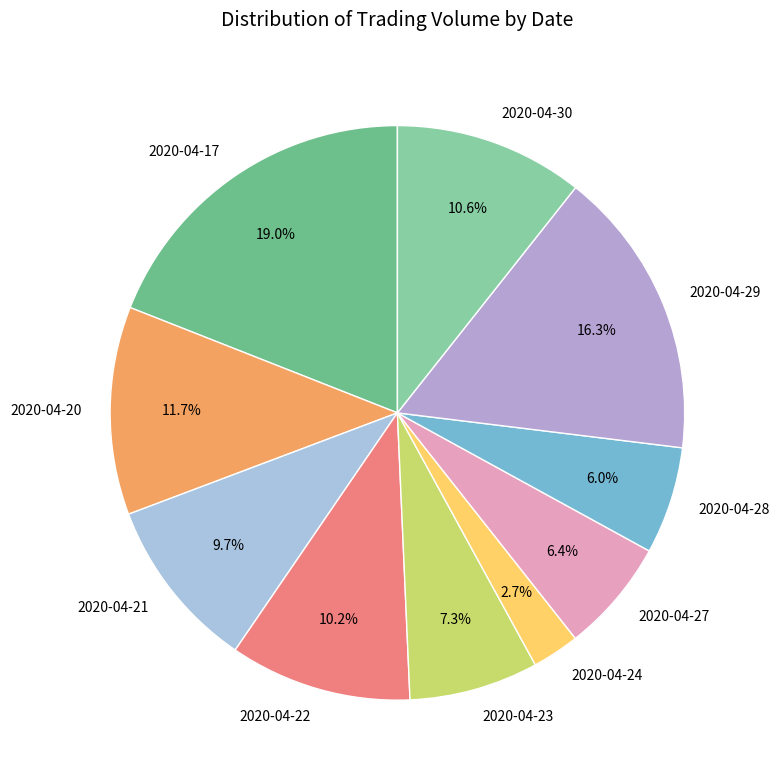

What is the ratio of the value at 2020-04-21 to the value at 2020-04-27?

1.5